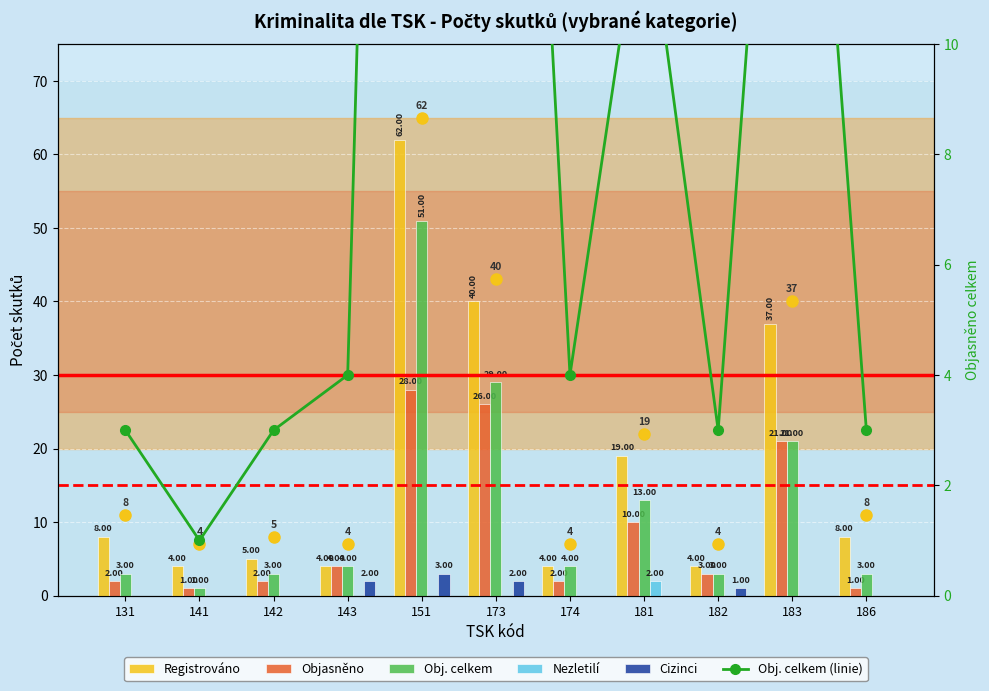

List the series in order of their peak value, highest first.

Registrováno, Obj. celkem, Obj. celkem (linie), Objasněno, Cizinci, Nezletilí